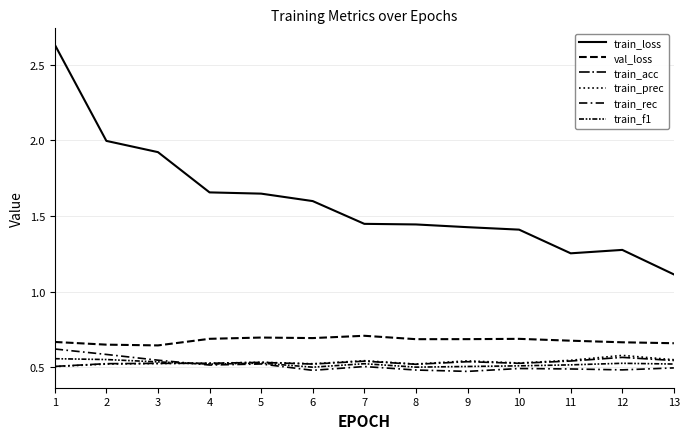

Does the chart have visible grid lines?

Yes